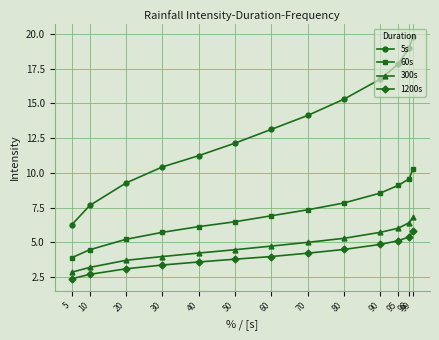

What is the maximum value for 1200s?

5.8